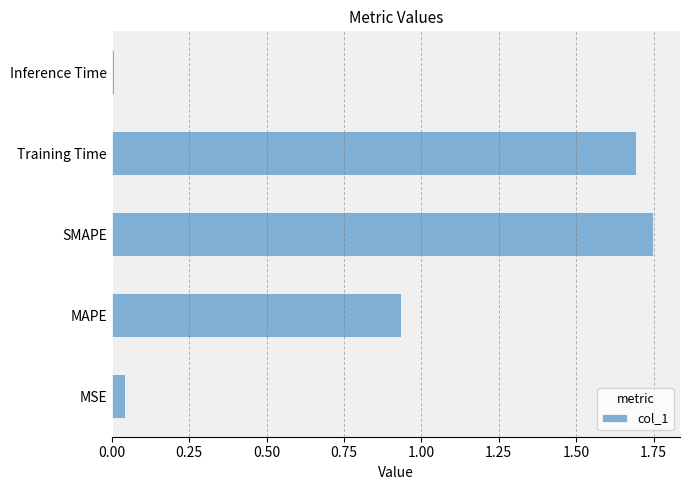

Are the bars horizontal?

Yes